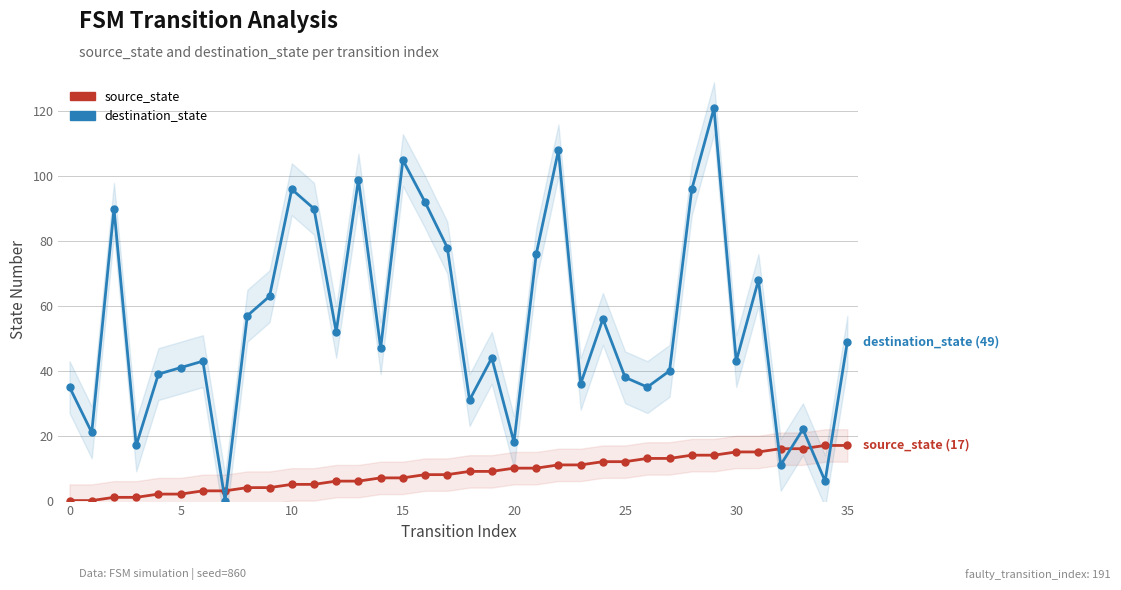

How many intersections are there between source_state and destination_state?

6